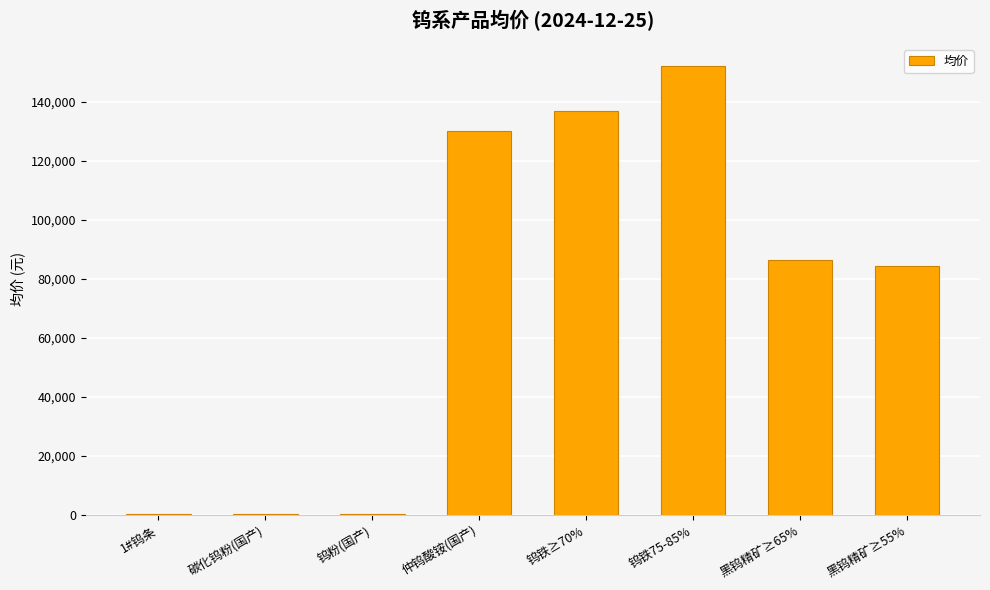

What is the sum of all values?

590645.5